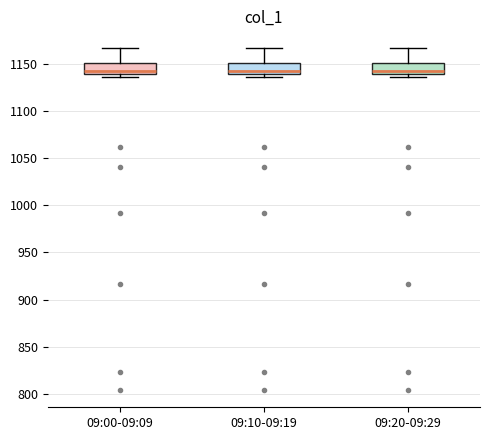

Reading left to right, read every box against the y-axis: the position of its median line, the range the box covers, and the ends of its whiskers. The values are not printed on the chart, so give them approximately, as read against the axis.

09:00-09:09: median 1145, box 1140 to 1150, whiskers 1135 to 1165
09:10-09:19: median 1145, box 1140 to 1150, whiskers 1135 to 1165
09:20-09:29: median 1145, box 1140 to 1150, whiskers 1135 to 1165